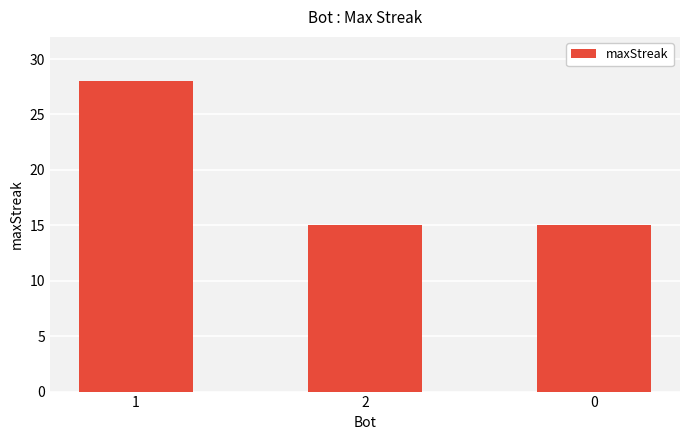

The value at 0 is 9. True or false?

False